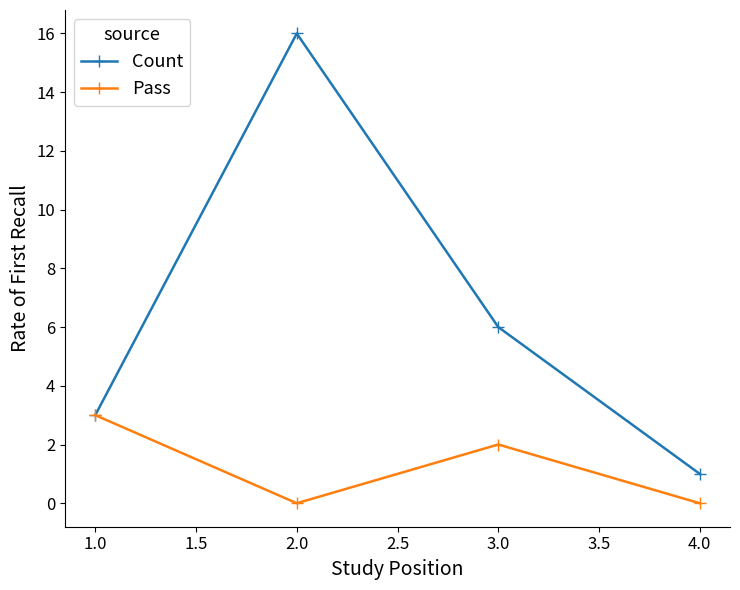

Is the value of Pass at 3.0 greater than the value of Count at 2.0?

No